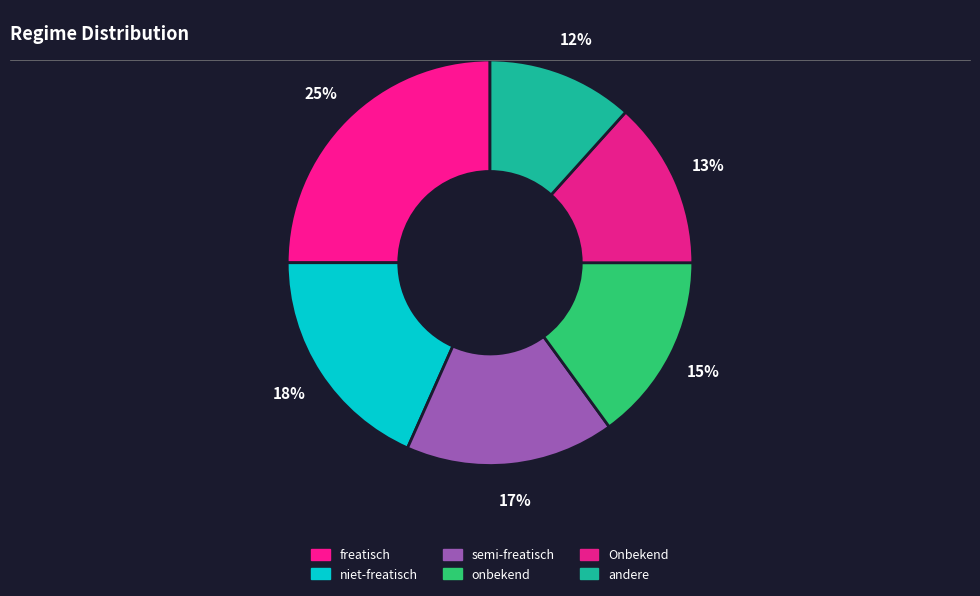

Count the number of slices in the pie.

6